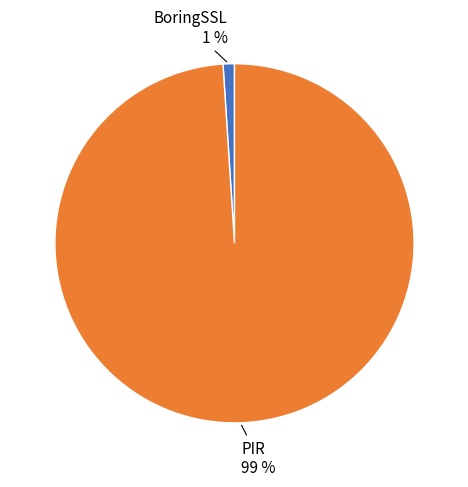

Is there any slice that represents more than half of the pie?

Yes